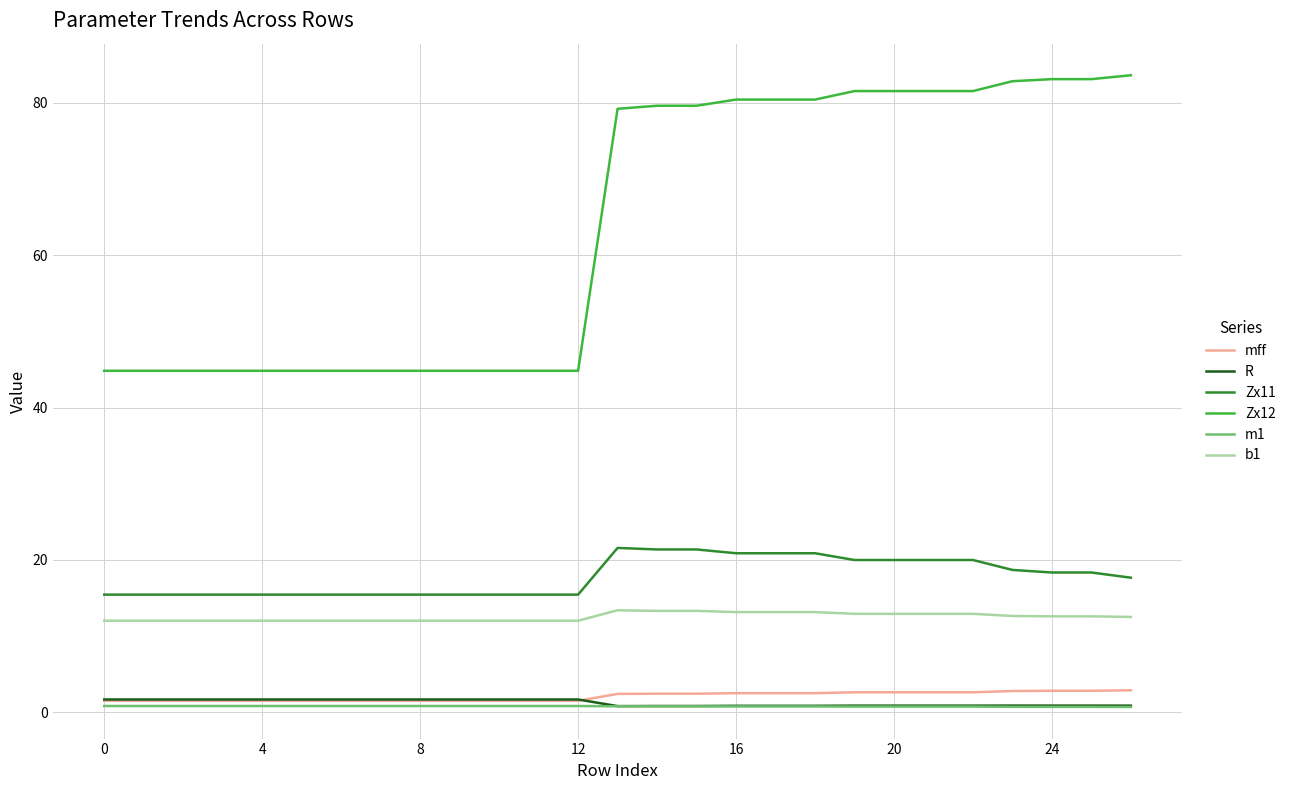

True or false: Zx11 and R cross at least once.

False